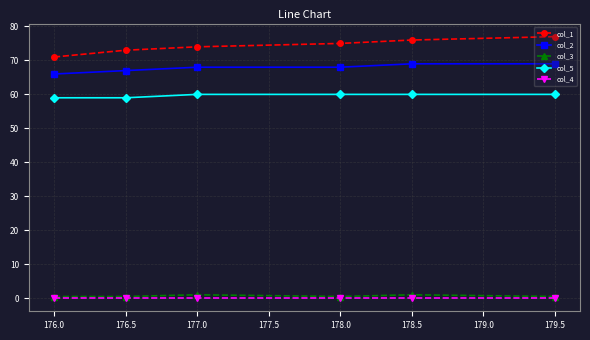

Which series has the widest spread of values?

col_1